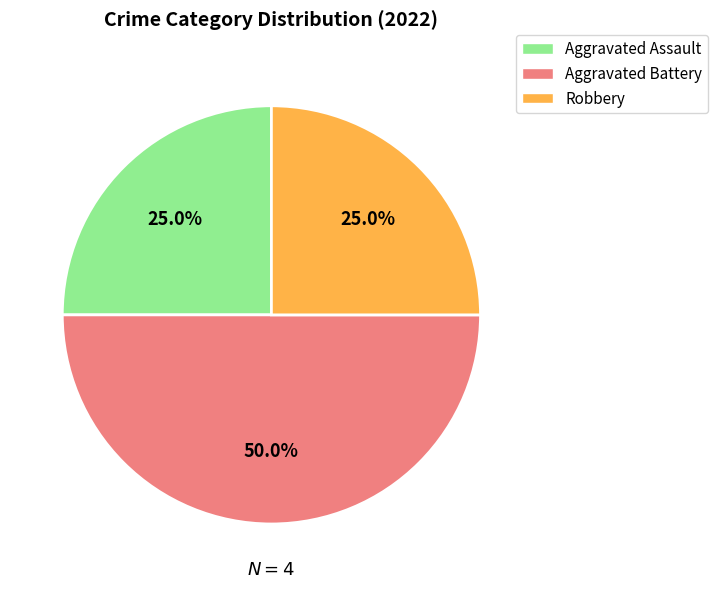

To the nearest percent, what portion does Aggravated Battery represent?

50%